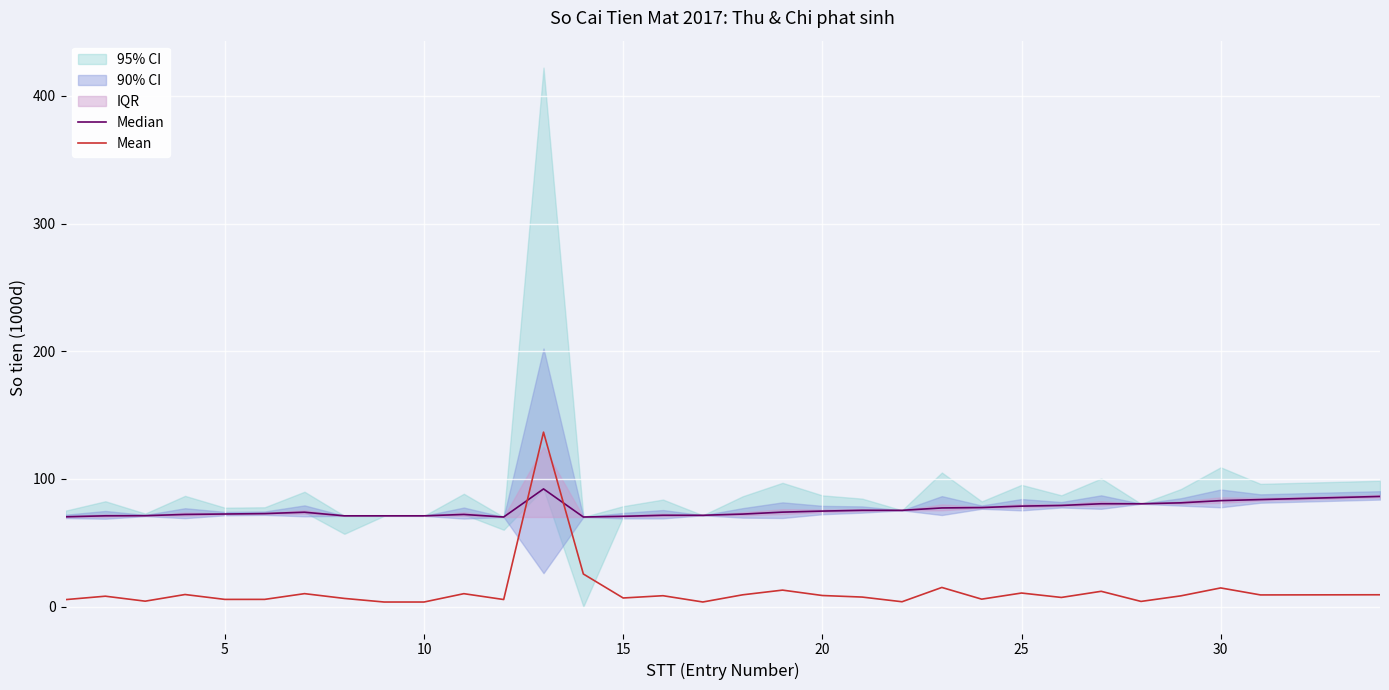

What is the highest value of the Mean series?

136.6